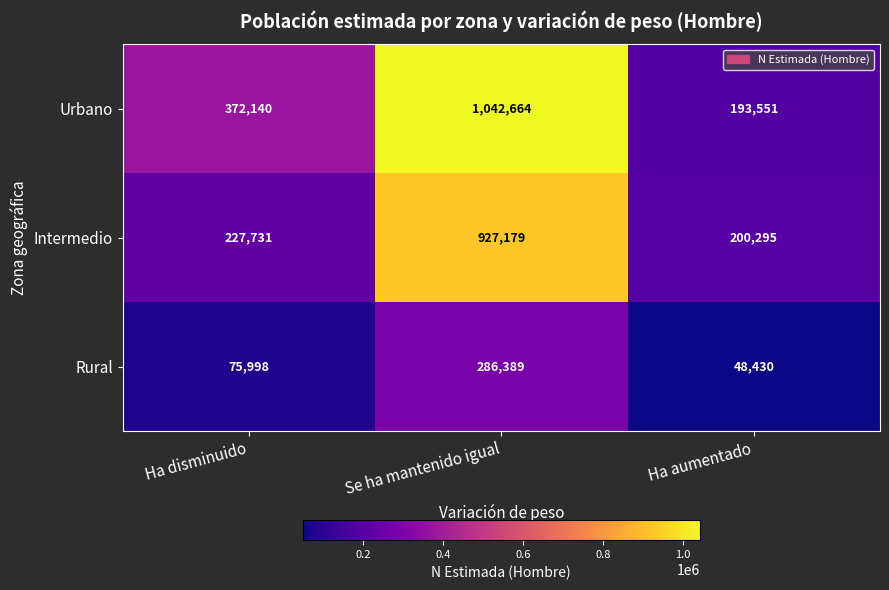

Which series has the largest total across all categories?

Urbano